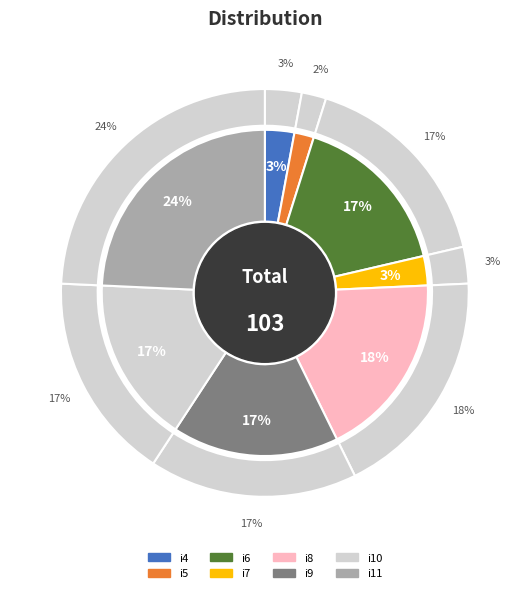

Is i6 the majority of the pie?

No